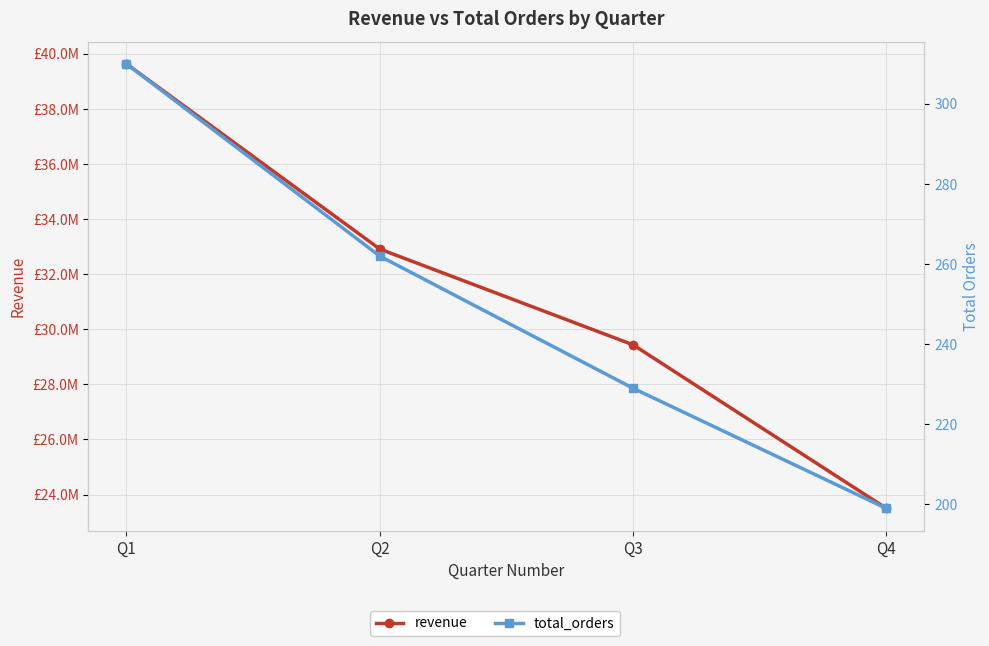

Is the value of total_orders at Q3 greater than the value of revenue at Q4?

No